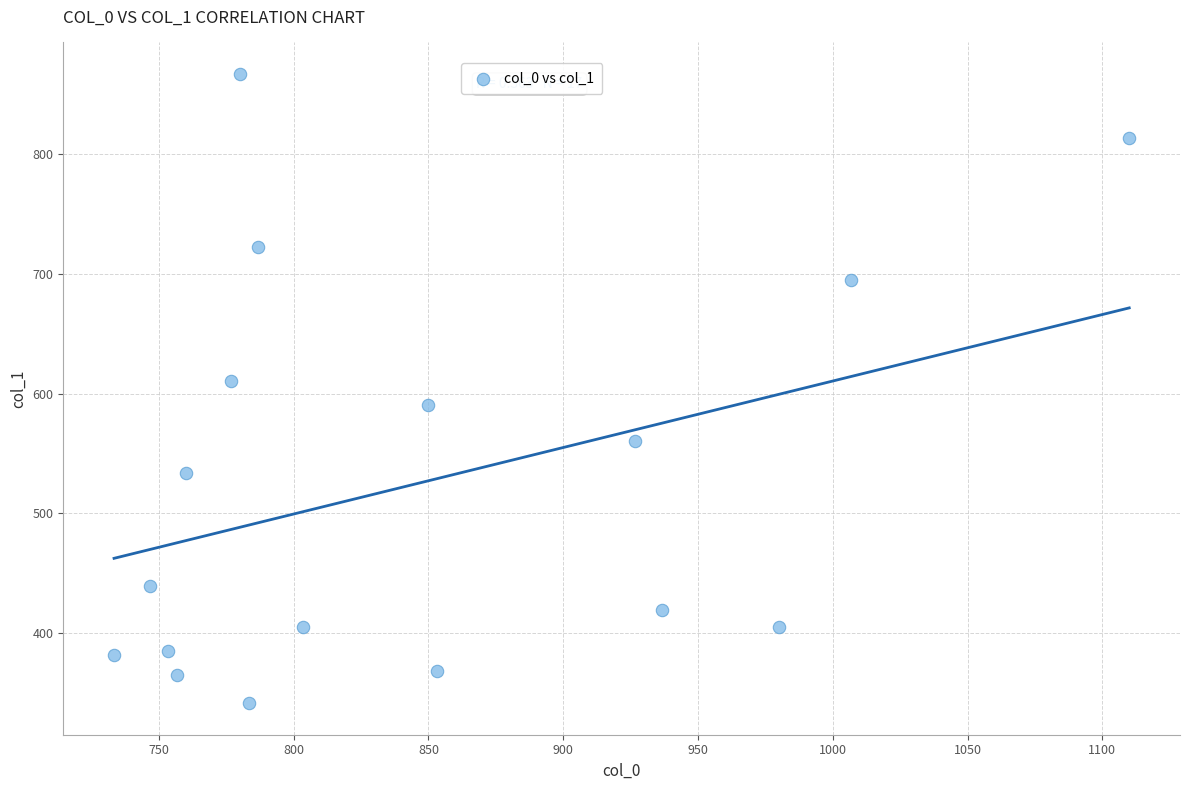

What Y value in the scatter plot is closest to 604?

610.9